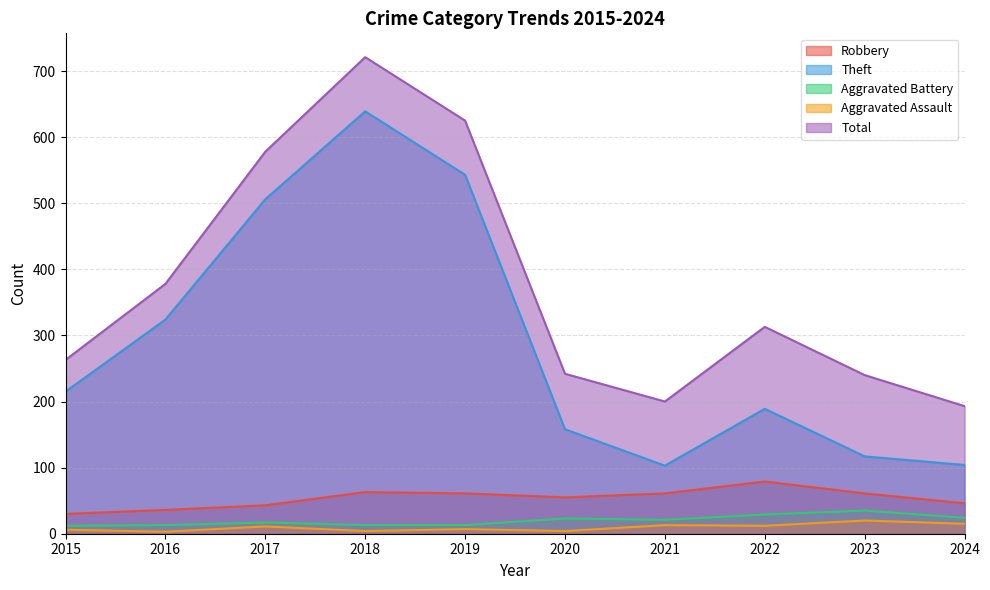

How many series are shown in this chart?

5